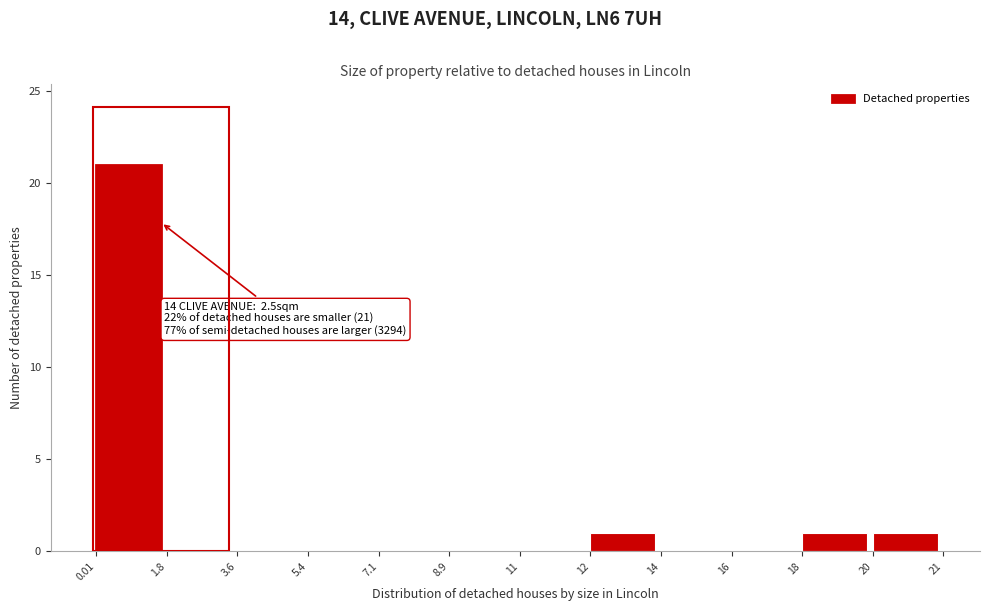

Reading right to left, list all the values displayed in this chart.

20=1	18=1	16=0	14=0	12=1	11=0	8.9=0	7.1=0	5.4=0	3.6=0	1.8=0	0.01=21